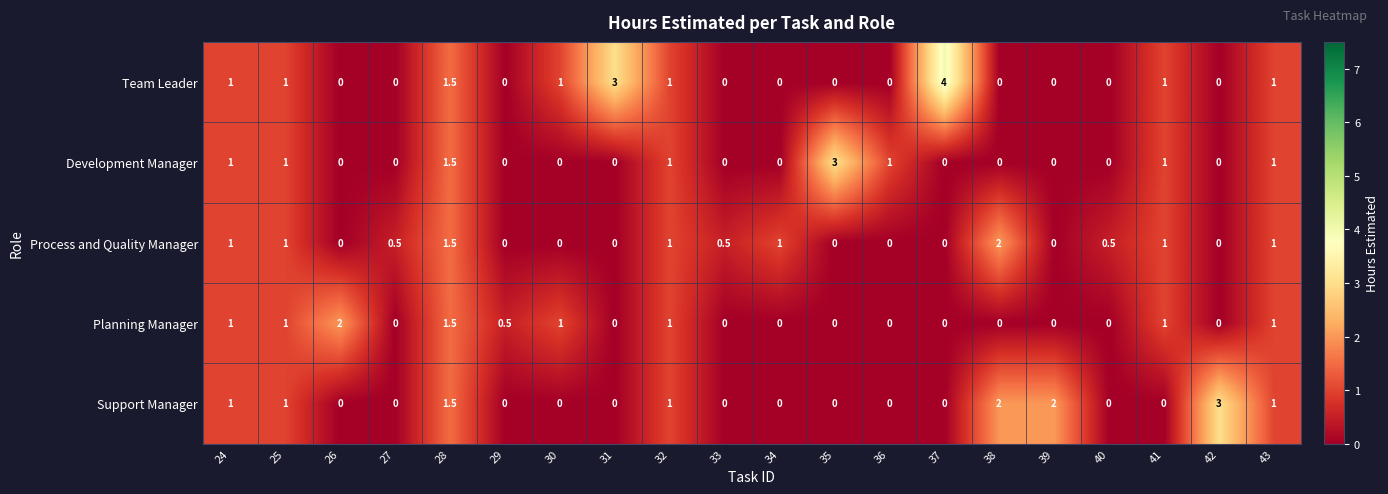

What is the difference between the highest and lowest values at 42?

3.0